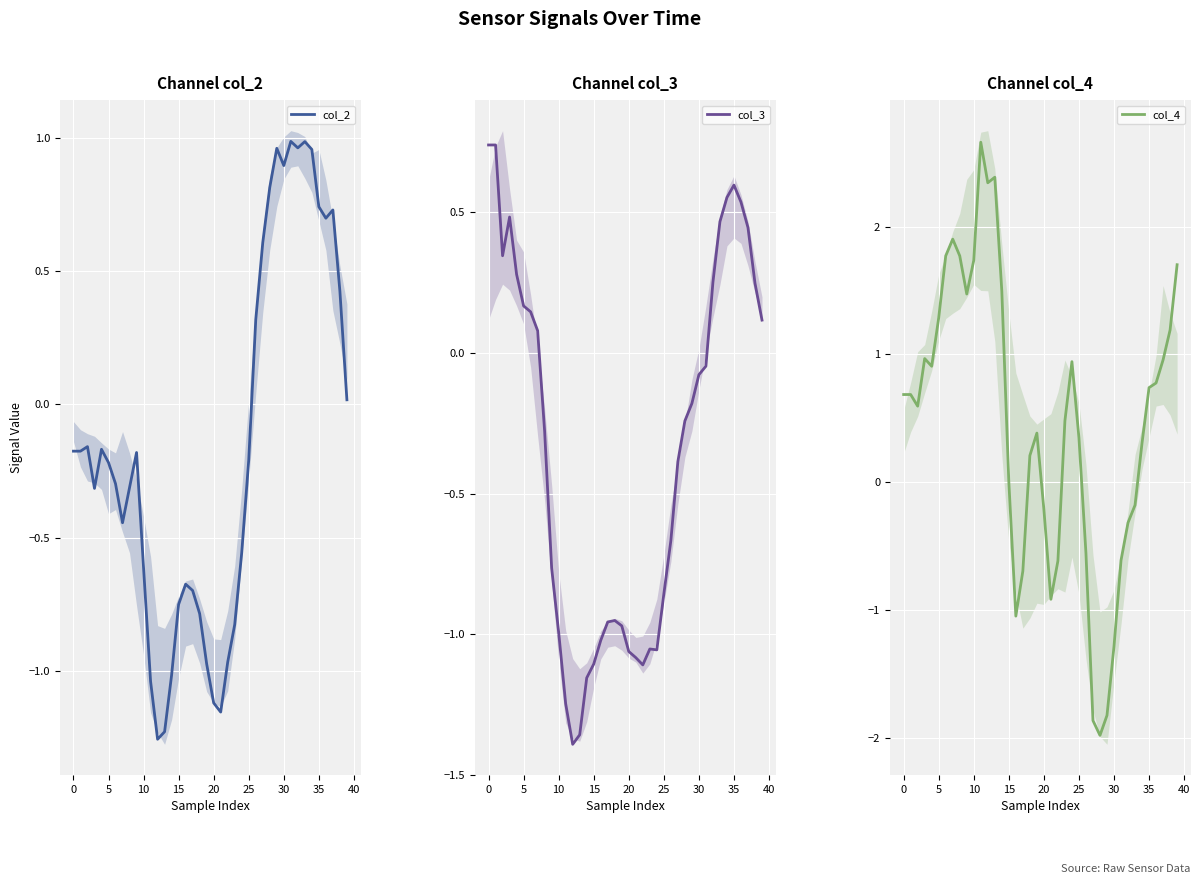

What is the value of the col_4 point at the 19th from the left?

0.2